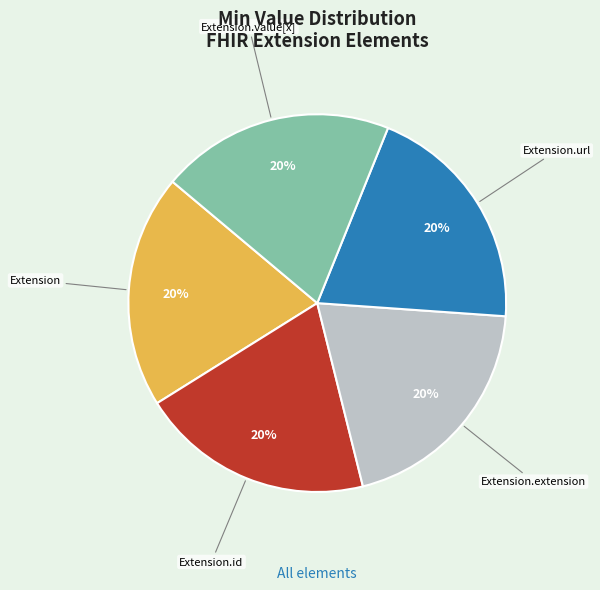

Count the number of slices in the pie.

5